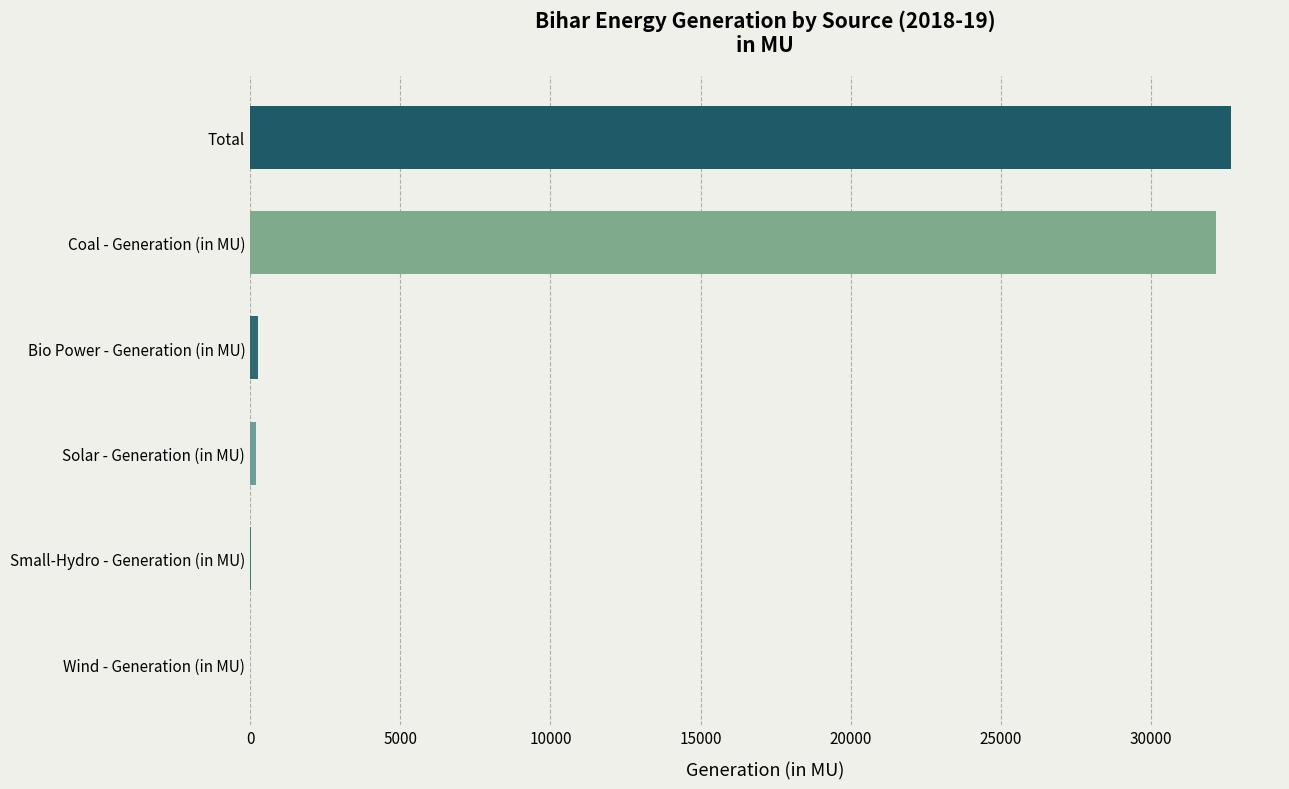

Which has a higher value, Coal - Generation (in MU) or Wind - Generation (in MU)?

Coal - Generation (in MU)